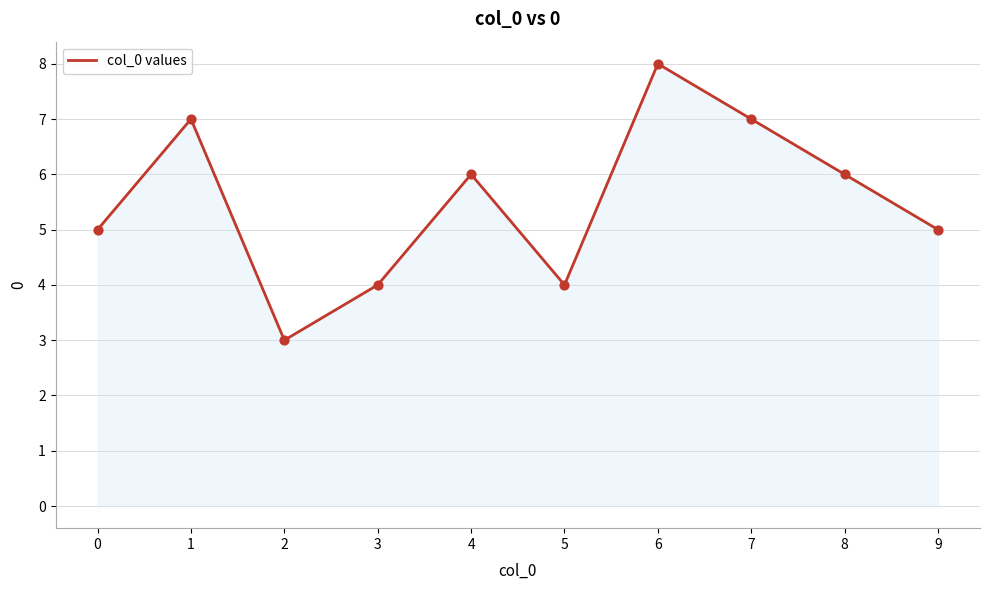

What is the change in value from 1 to 6?

+1